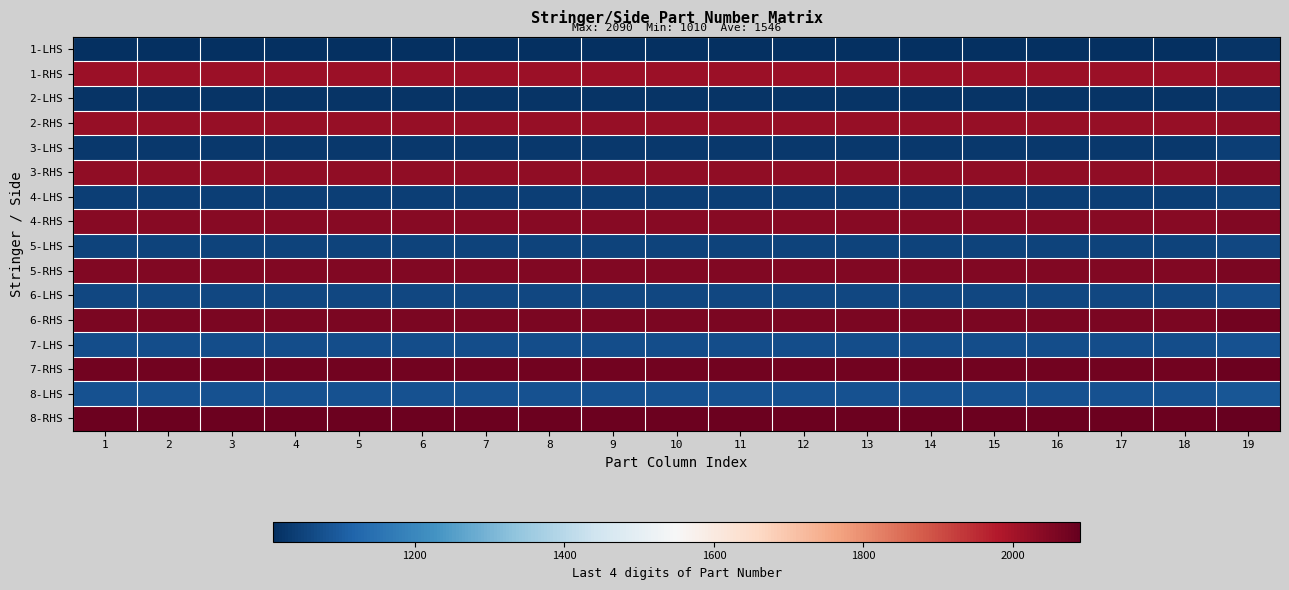

Reading left to right, extract all data points from this chart.

1-LHS: 1=1010	2=1010	3=1010	4=1010	5=1010	6=1010	7=1010	8=1010	9=1010	10=1010	11=1010	12=1010	13=1010	14=1010	15=1010	16=1010	17=1010	18=1010	19=1020
1-RHS: 1=2010	2=2010	3=2010	4=2010	5=2010	6=2010	7=2010	8=2010	9=2010	10=2010	11=2010	12=2010	13=2010	14=2010	15=2010	16=2010	17=2010	18=2010	19=2020
2-LHS: 1=1020	2=1020	3=1020	4=1020	5=1020	6=1020	7=1020	8=1020	9=1020	10=1020	11=1020	12=1020	13=1020	14=1020	15=1020	16=1020	17=1020	18=1020	19=1030
2-RHS: 1=2020	2=2020	3=2020	4=2020	5=2020	6=2020	7=2020	8=2020	9=2020	10=2020	11=2020	12=2020	13=2020	14=2020	15=2020	16=2020	17=2020	18=2020	19=2030
3-LHS: 1=1030	2=1030	3=1030	4=1030	5=1030	6=1030	7=1030	8=1030	9=1030	10=1030	11=1030	12=1030	13=1030	14=1030	15=1030	16=1030	17=1030	18=1030	19=1040
3-RHS: 1=2030	2=2030	3=2030	4=2030	5=2030	6=2030	7=2030	8=2030	9=2030	10=2030	11=2030	12=2030	13=2030	14=2030	15=2030	16=2030	17=2030	18=2030	19=2040
4-LHS: 1=1040	2=1040	3=1040	4=1040	5=1040	6=1040	7=1040	8=1040	9=1040	10=1040	11=1040	12=1040	13=1040	14=1040	15=1040	16=1040	17=1040	18=1040	19=1050
4-RHS: 1=2040	2=2040	3=2040	4=2040	5=2040	6=2040	7=2040	8=2040	9=2040	10=2040	11=2040	12=2040	13=2040	14=2040	15=2040	16=2040	17=2040	18=2040	19=2050
5-LHS: 1=1050	2=1050	3=1050	4=1050	5=1050	6=1050	7=1050	8=1050	9=1050	10=1050	11=1050	12=1050	13=1050	14=1050	15=1050	16=1050	17=1050	18=1050	19=1060
5-RHS: 1=2050	2=2050	3=2050	4=2050	5=2050	6=2050	7=2050	8=2050	9=2050	10=2050	11=2050	12=2050	13=2050	14=2050	15=2050	16=2050	17=2050	18=2050	19=2060
6-LHS: 1=1060	2=1060	3=1060	4=1060	5=1060	6=1060	7=1060	8=1060	9=1060	10=1060	11=1060	12=1060	13=1060	14=1060	15=1060	16=1060	17=1060	18=1060	19=1070
6-RHS: 1=2060	2=2060	3=2060	4=2060	5=2060	6=2060	7=2060	8=2060	9=2060	10=2060	11=2060	12=2060	13=2060	14=2060	15=2060	16=2060	17=2060	18=2060	19=2070
7-LHS: 1=1070	2=1070	3=1070	4=1070	5=1070	6=1070	7=1070	8=1070	9=1070	10=1070	11=1070	12=1070	13=1070	14=1070	15=1070	16=1070	17=1070	18=1070	19=1080
7-RHS: 1=2070	2=2070	3=2070	4=2070	5=2070	6=2070	7=2070	8=2070	9=2070	10=2070	11=2070	12=2070	13=2070	14=2070	15=2070	16=2070	17=2070	18=2070	19=2080
8-LHS: 1=1080	2=1080	3=1080	4=1080	5=1080	6=1080	7=1080	8=1080	9=1080	10=1080	11=1080	12=1080	13=1080	14=1080	15=1080	16=1080	17=1080	18=1080	19=1090
8-RHS: 1=2080	2=2080	3=2080	4=2080	5=2080	6=2080	7=2080	8=2080	9=2080	10=2080	11=2080	12=2080	13=2080	14=2080	15=2080	16=2080	17=2080	18=2080	19=2090